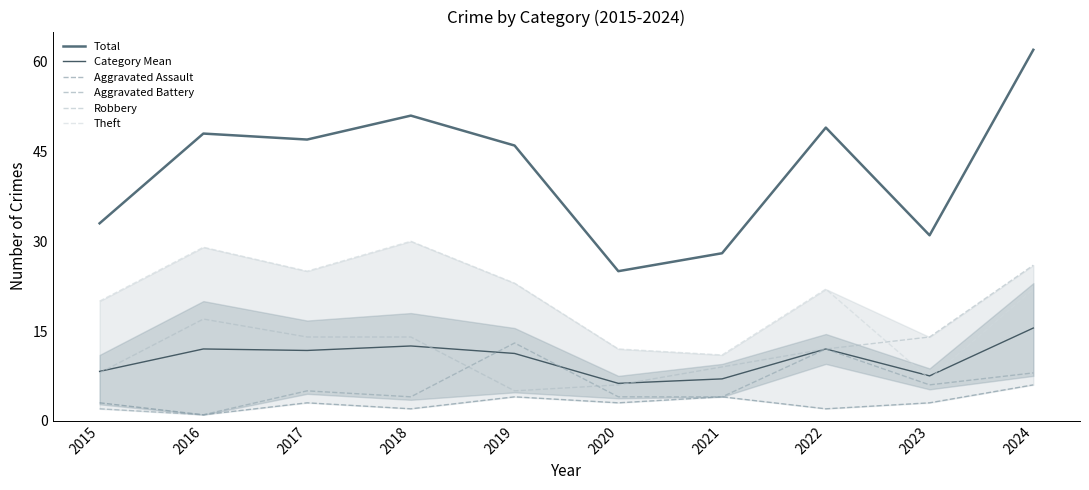

Between 2020 and 2022, which series saw the biggest shift?

Total